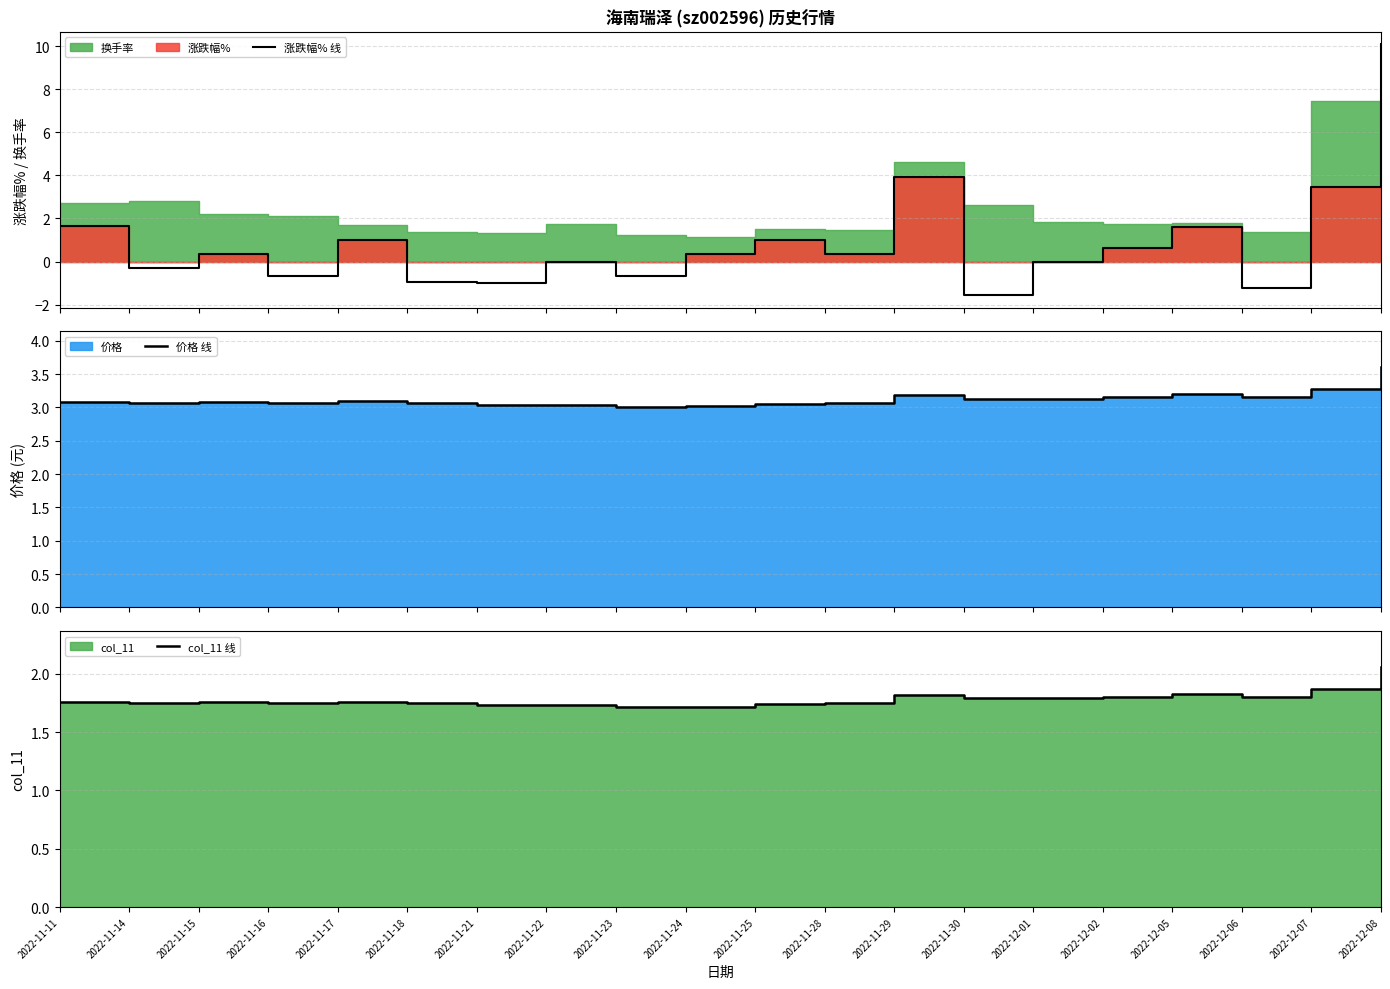

What is the spread (max minus min) of values at 2022-11-16?

3.7